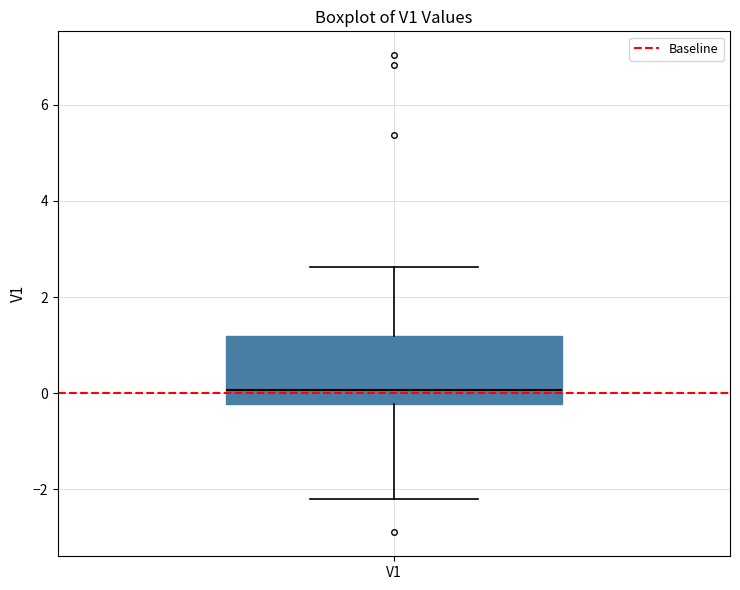

Transcribe this box plot: give where the median line is, the range the box spans, and where the two whiskers end, as read against the y-axis. The values are not printed on the chart, so give them approximately, as read against the axis.

median 0.0, box -0.2 to 1.2, whiskers -2.2 to 2.6